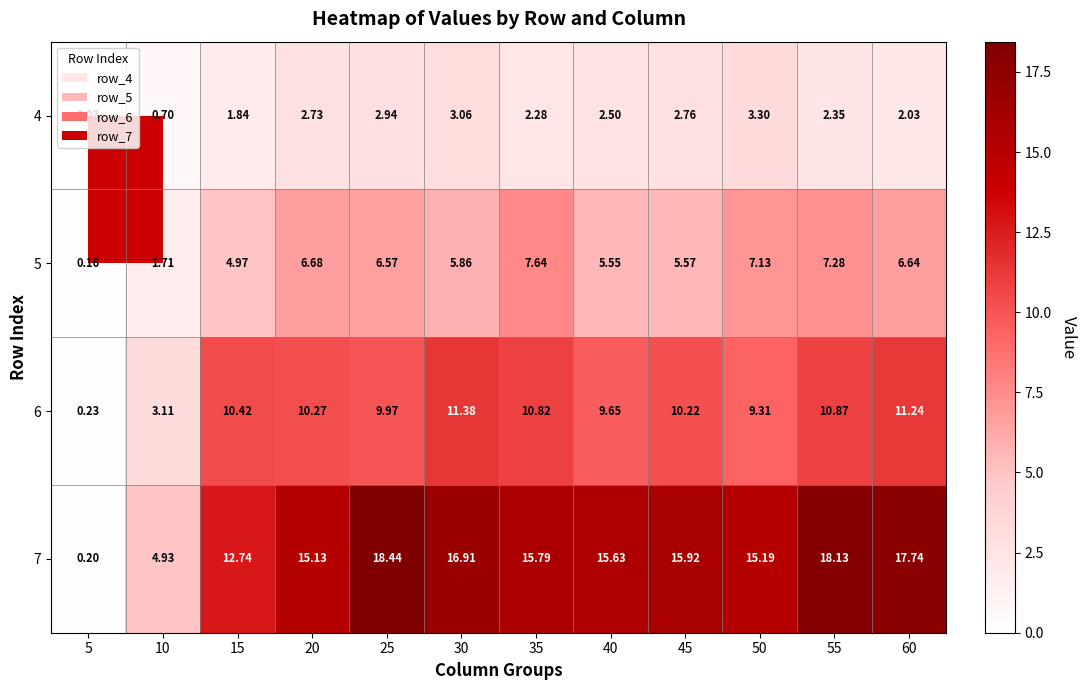

Rank the series by their average value, from highest to lowest.

7, 6, 5, 4